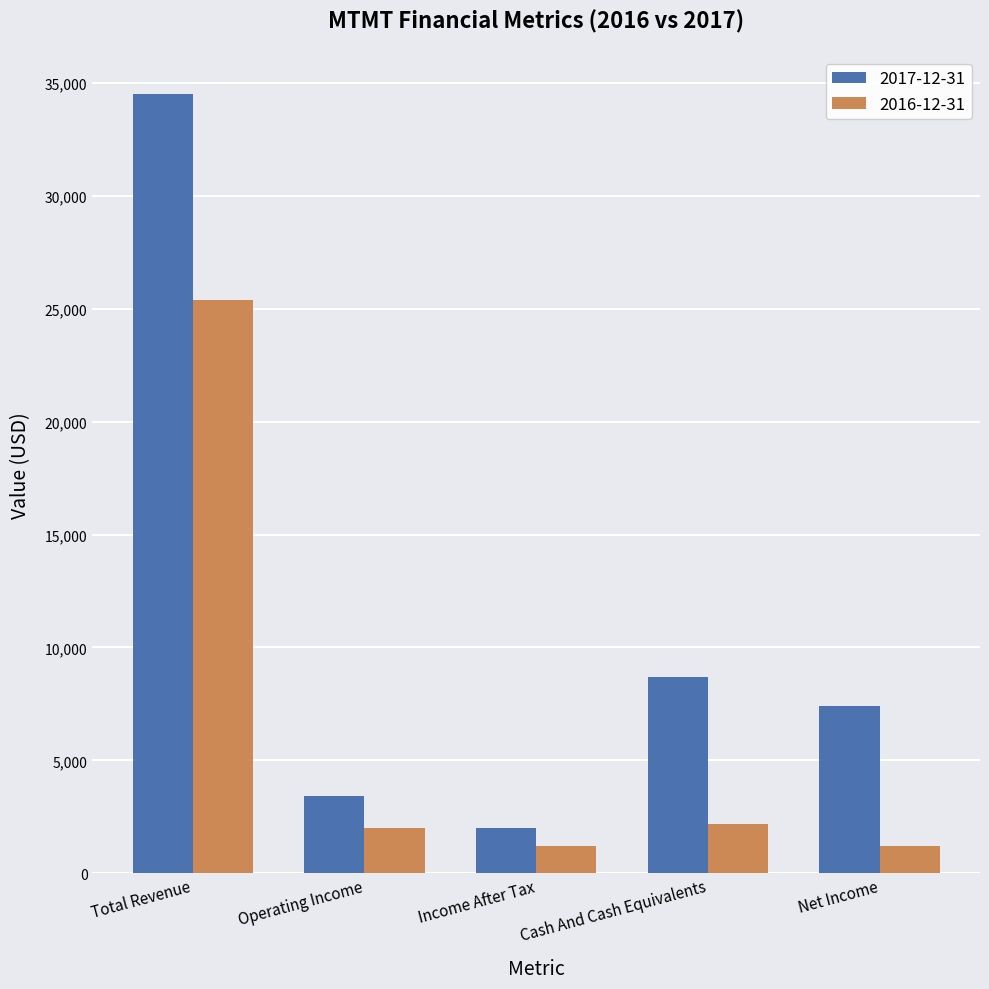

The value of 2017-12-31 at Total Revenue is 15489. True or false?

False